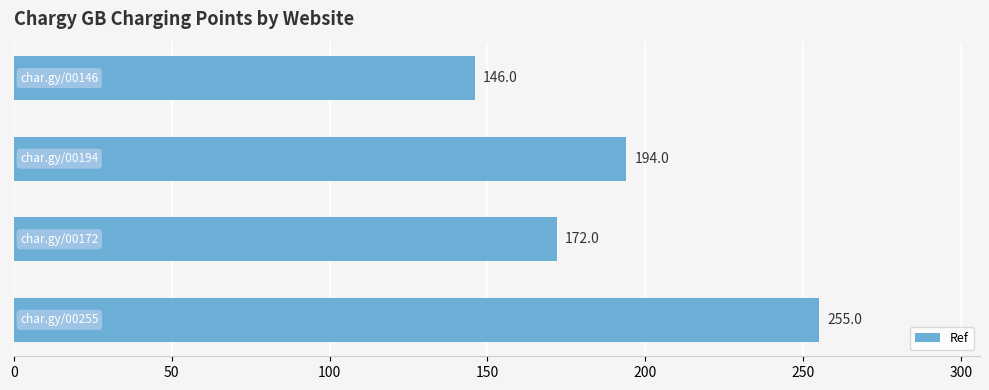

Reading bottom to top, what are all the values shown in this chart?

255	172	194	146